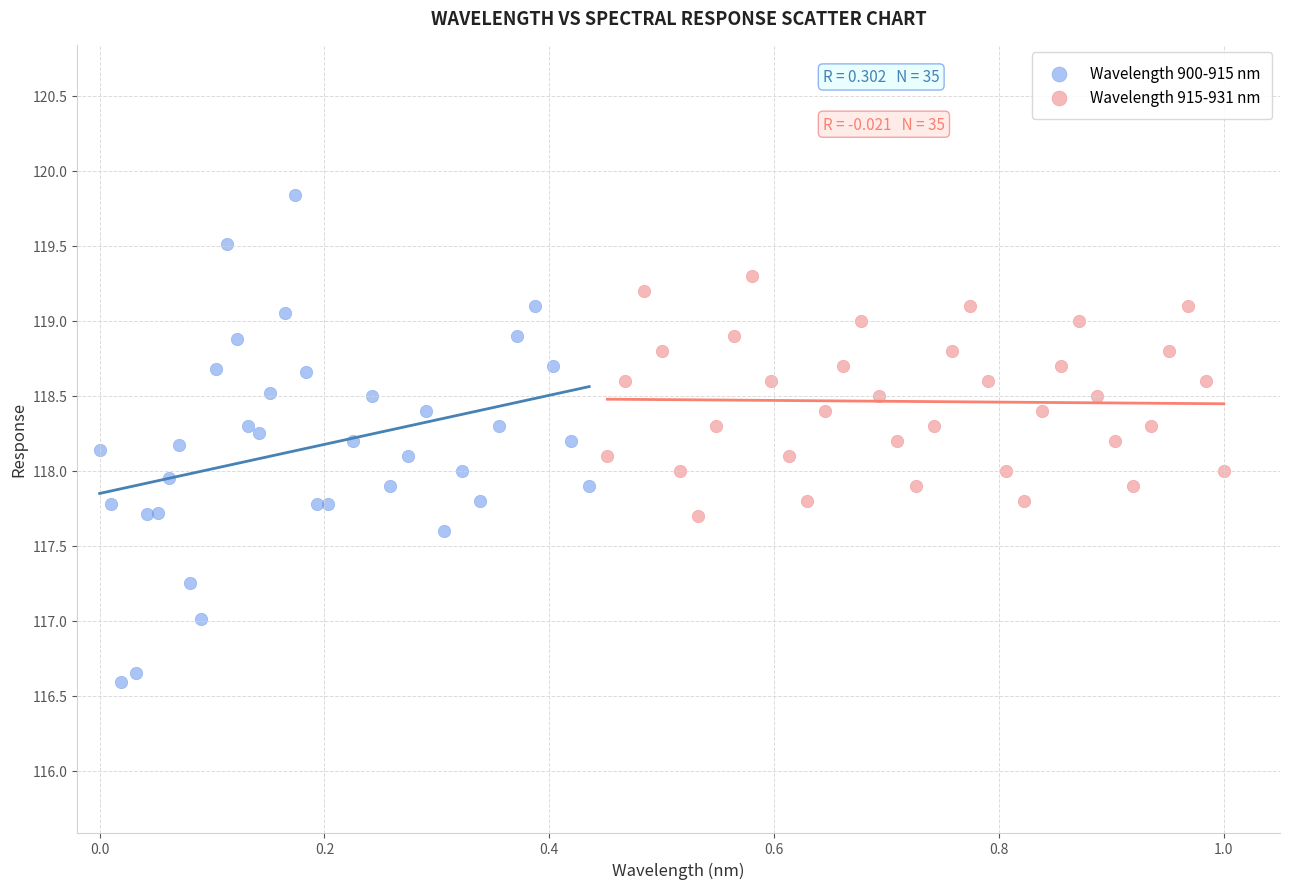

Which series reaches the minimum Y coordinate?

Wavelength 900-915 nm